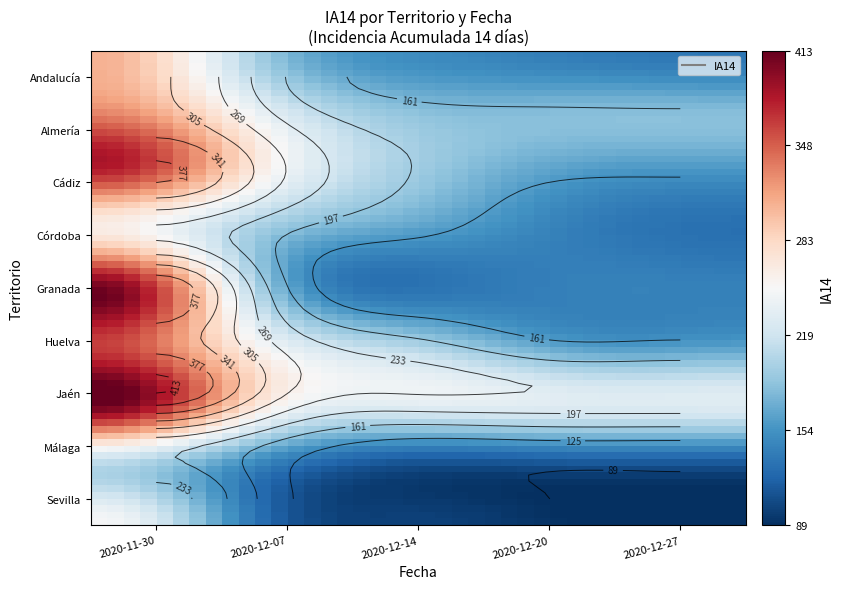

At which category does the chart reach its minimum across all series?

2020-12-20